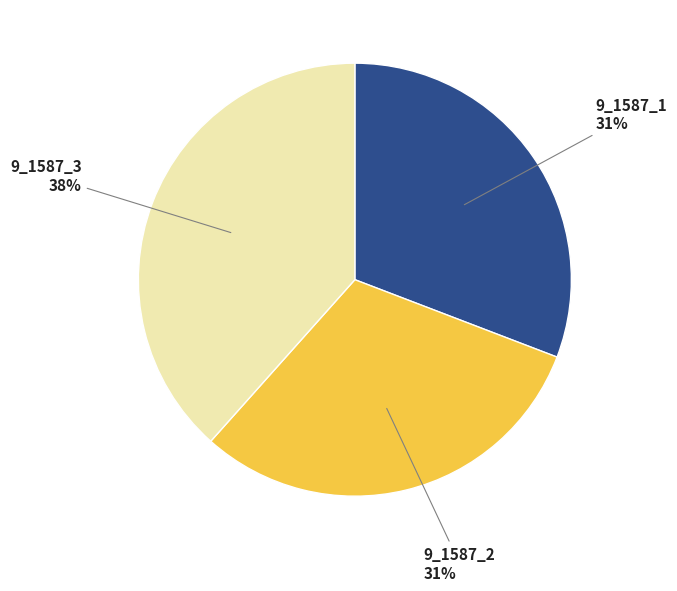

What is the ratio of the value at 9_1587_2 to the value at 9_1587_3?

0.8